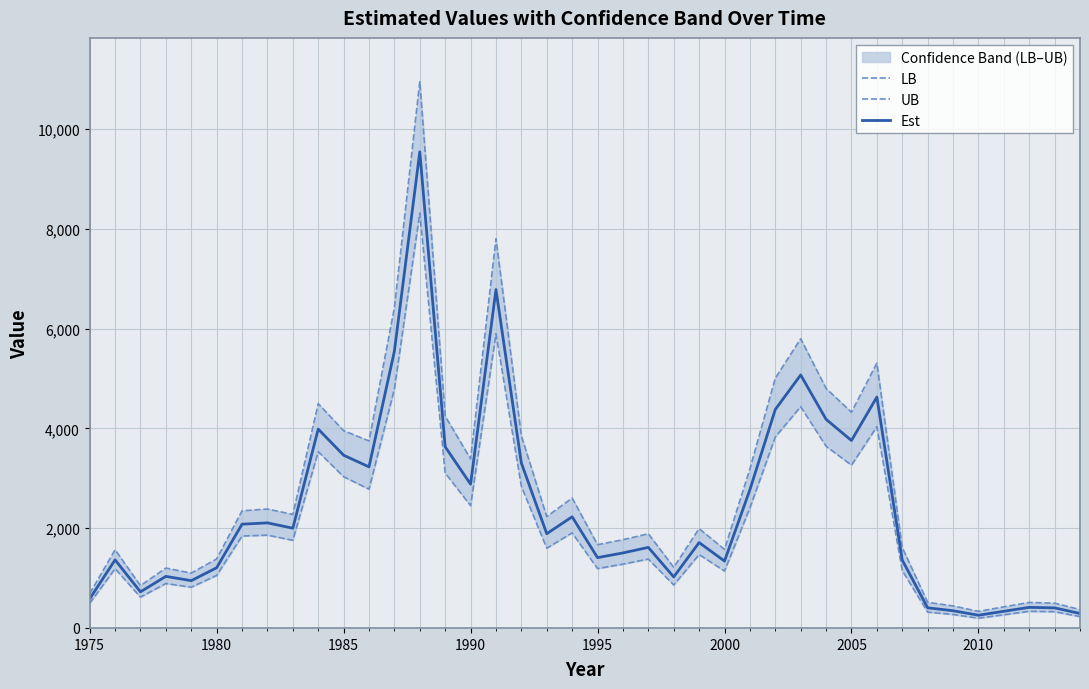

Reading left to right, list all the values displayed in this chart.

LB: 493.1	1188.2	618.3	890.3	816.5	1052.5	1842.1	1860.2	1756.7	3532.7	3031.0	2780.3	4792.4	8314.8	3105.8	2450.5	5896.5	2838.0	1598.7	1905.8	1190.3	1278.6	1381.0	860.8	1471.2	1141.2	2406.1	3828.8	4435.5	3641.7	3263.6	4033.9	1150.3	317.0	269.7	195.2	263.9	333.3	325.4	227.9
UB: 687.0	1566.7	847.8	1200.1	1099.4	1382.7	2347.5	2383.8	2274.4	4495.4	3953.9	3748.2	6419.4	10949.6	4243.7	3388.6	7800.2	3849.7	2231.1	2603.7	1668.3	1767.8	1887.8	1214.9	1989.4	1574.8	3188.2	5005.1	5796.5	4800.6	4323.2	5307.3	1609.3	513.3	441.0	332.5	422.8	511.2	497.2	368.3
Est: 582.1	1364.4	724.0	1033.7	947.5	1206.3	2079.5	2105.7	1998.9	3985.1	3461.8	3228.2	5546.6	9541.7	3630.4	2881.6	6781.9	3305.4	1888.6	2227.6	1409.2	1503.4	1614.6	1022.7	1710.8	1340.6	2769.7	4377.6	5070.5	4181.2	3756.2	4627.0	1360.6	403.4	344.9	254.8	334.0	412.8	402.2	289.7